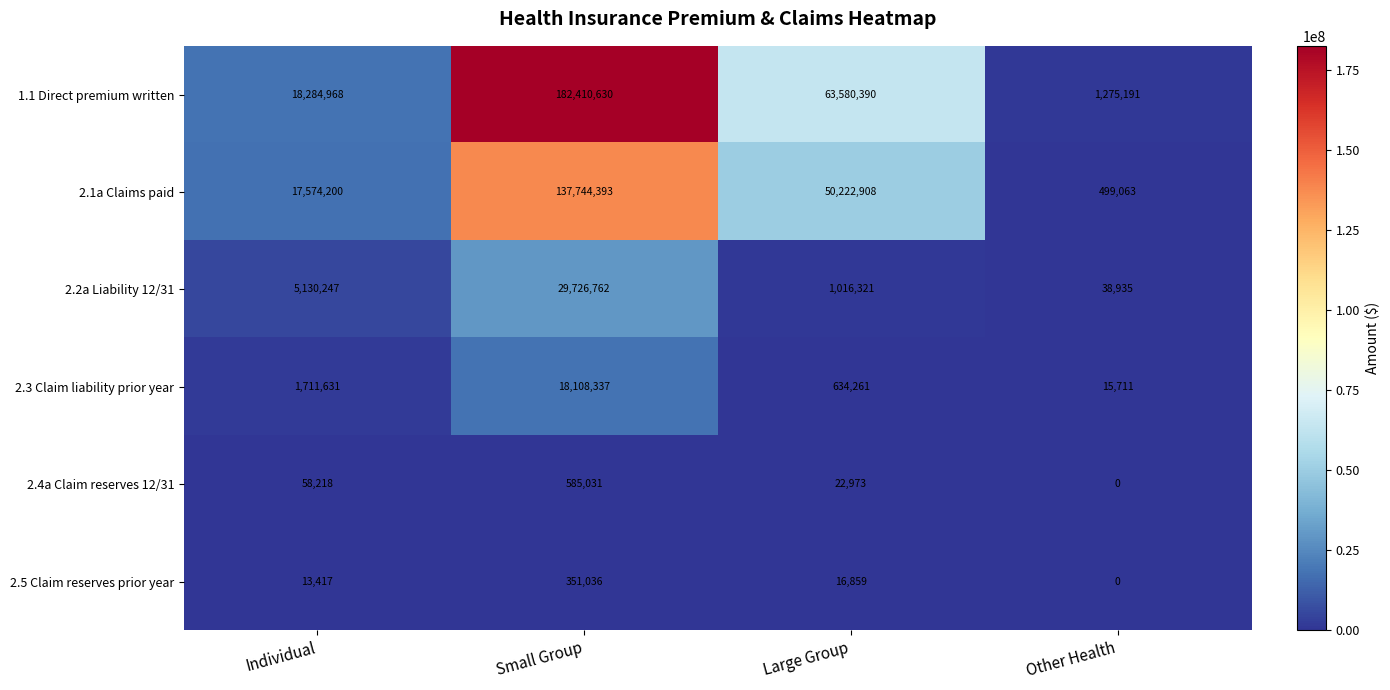

What is the difference between the highest and lowest values at Small Group?

182059594